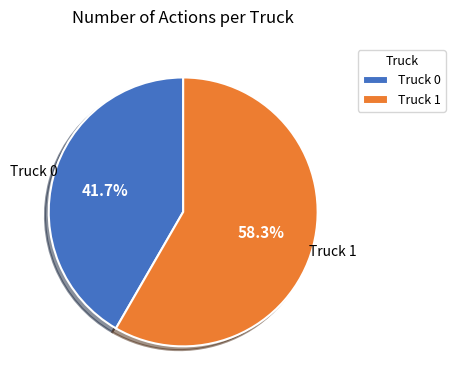

Is there any slice that represents more than half of the pie?

Yes